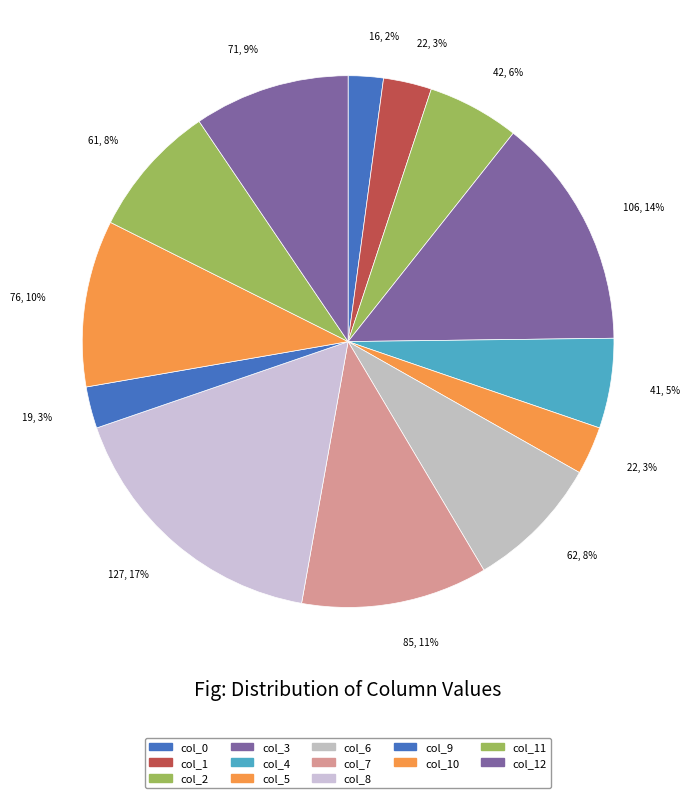

Rank the categories by value from lowest to highest.

col_0, col_9, col_1, col_5, col_4, col_2, col_11, col_6, col_12, col_10, col_7, col_3, col_8